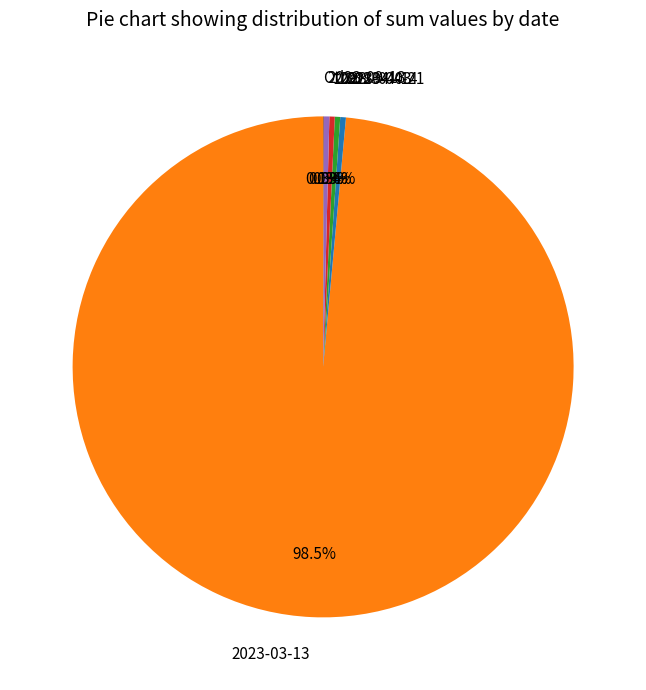

Combined, do 2023-04-03 and 2023-09-13 account for over 50%?

No